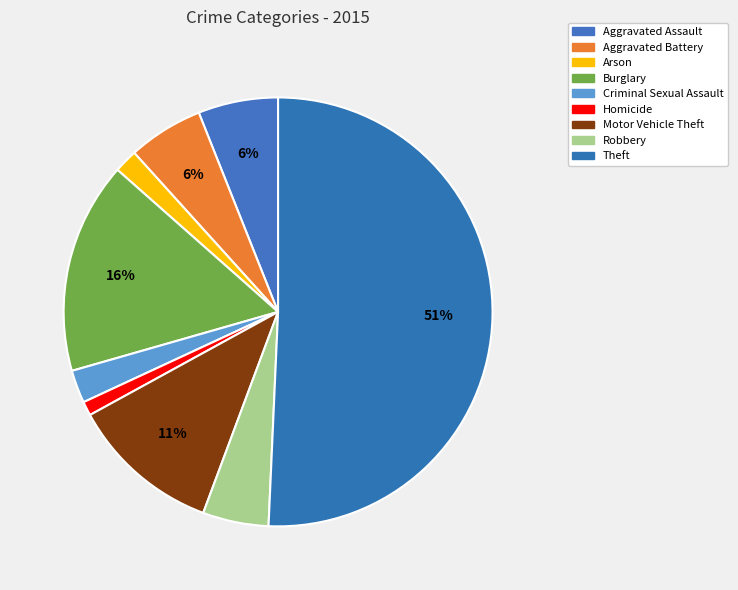

The Theft slice represents 51% of the pie. True or false?

True